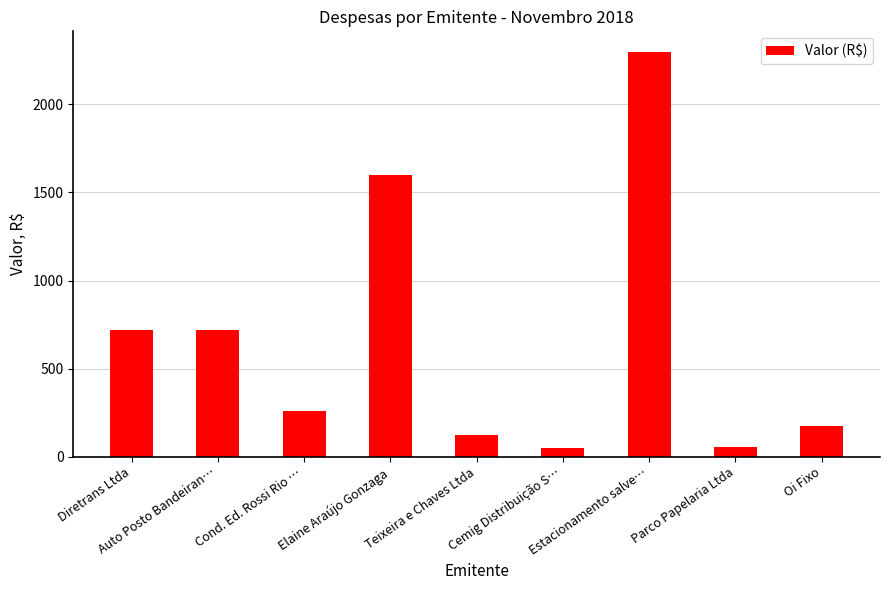

What is the change in value from Auto Posto Bandeiran… to Elaine Araújo Gonzaga?

+880.0